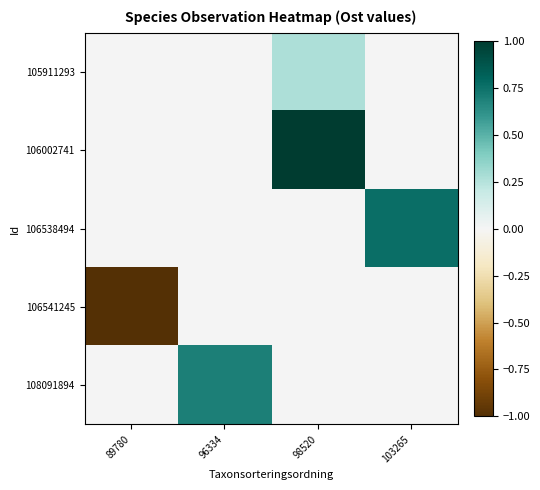

What is the smallest value displayed?

-1.0